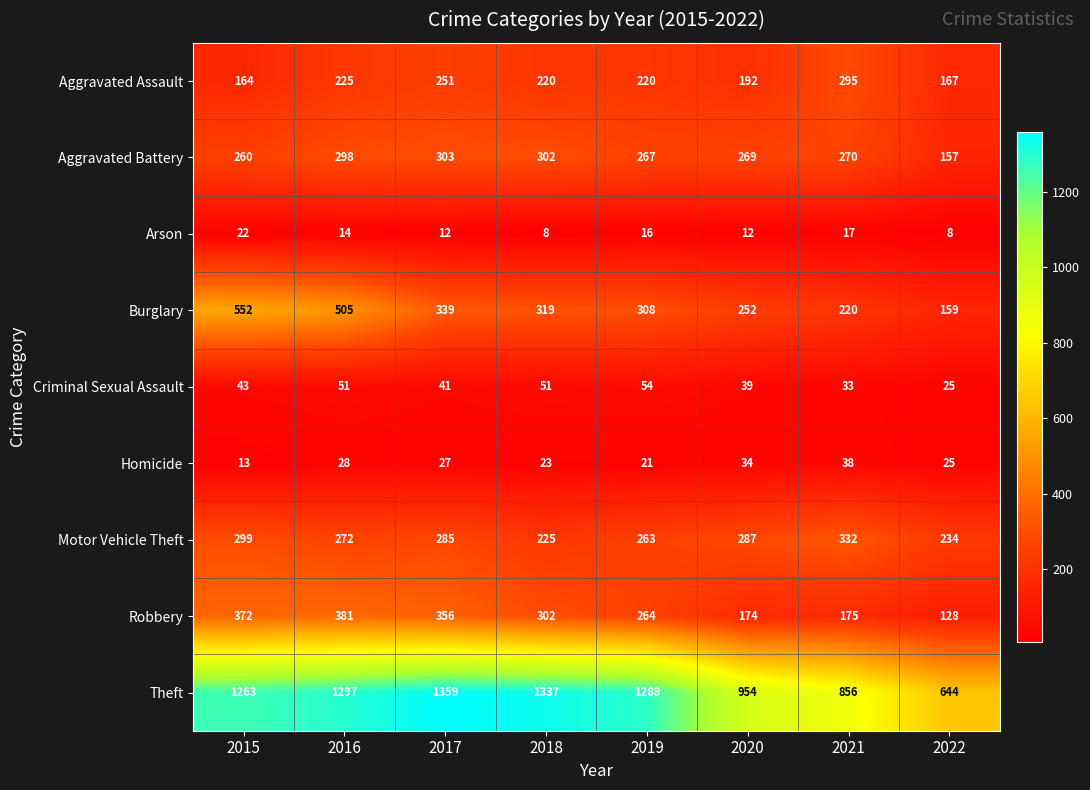

What value does the Theft series have at 2022, to the nearest 10?

640